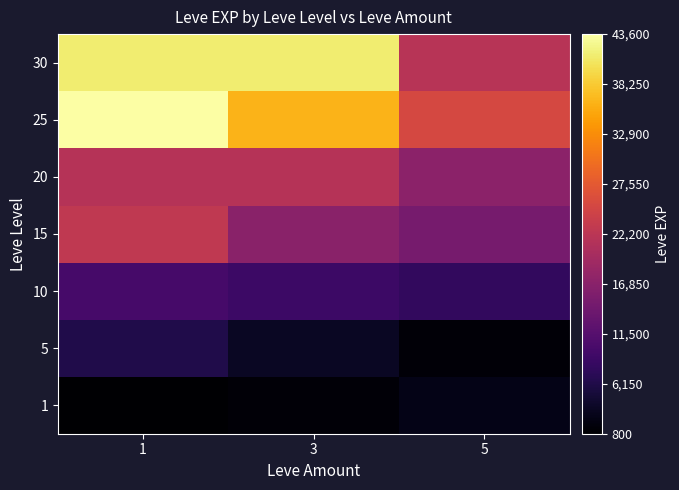

Reading right to left, list all the values displayed in this chart.

1: 5=2490	3=1330	1=800
5: 5=1420	3=3600	1=6280
10: 5=7880	3=8930	1=9990
15: 5=14920	3=16920	1=22790
20: 5=17120	3=21600	1=21600
25: 5=25250	3=36390	1=43600
30: 5=21740	3=41410	1=41410